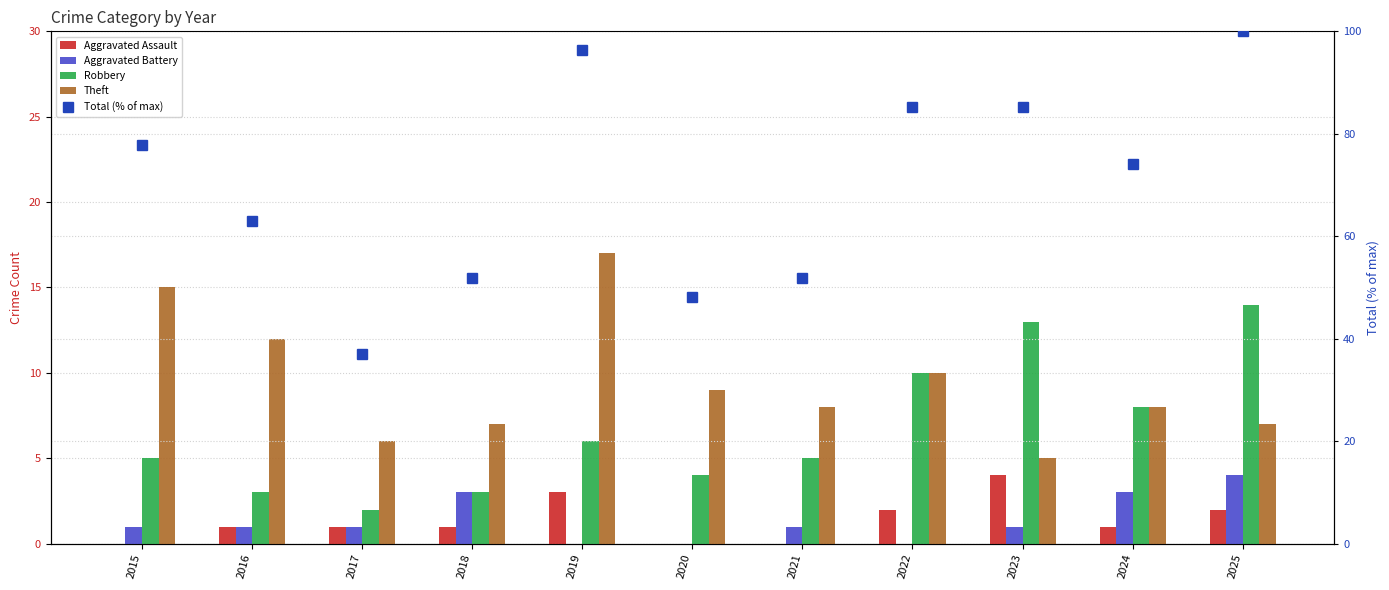

True or false: Total (% of max) has a value of 85.2 at 2023.

True